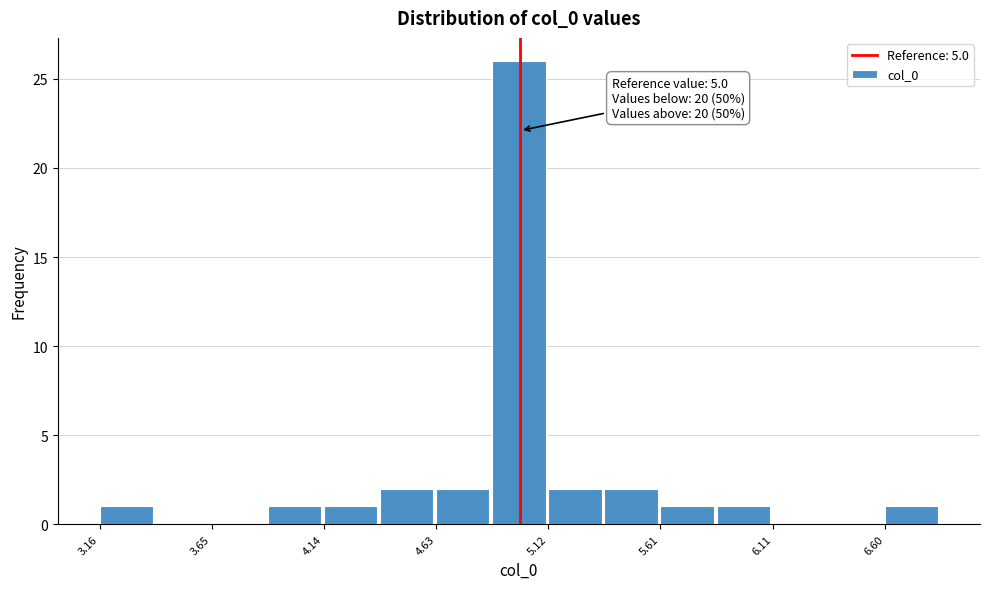

Over which range of the x-axis is the bar tallest?

4.90 to 5.10